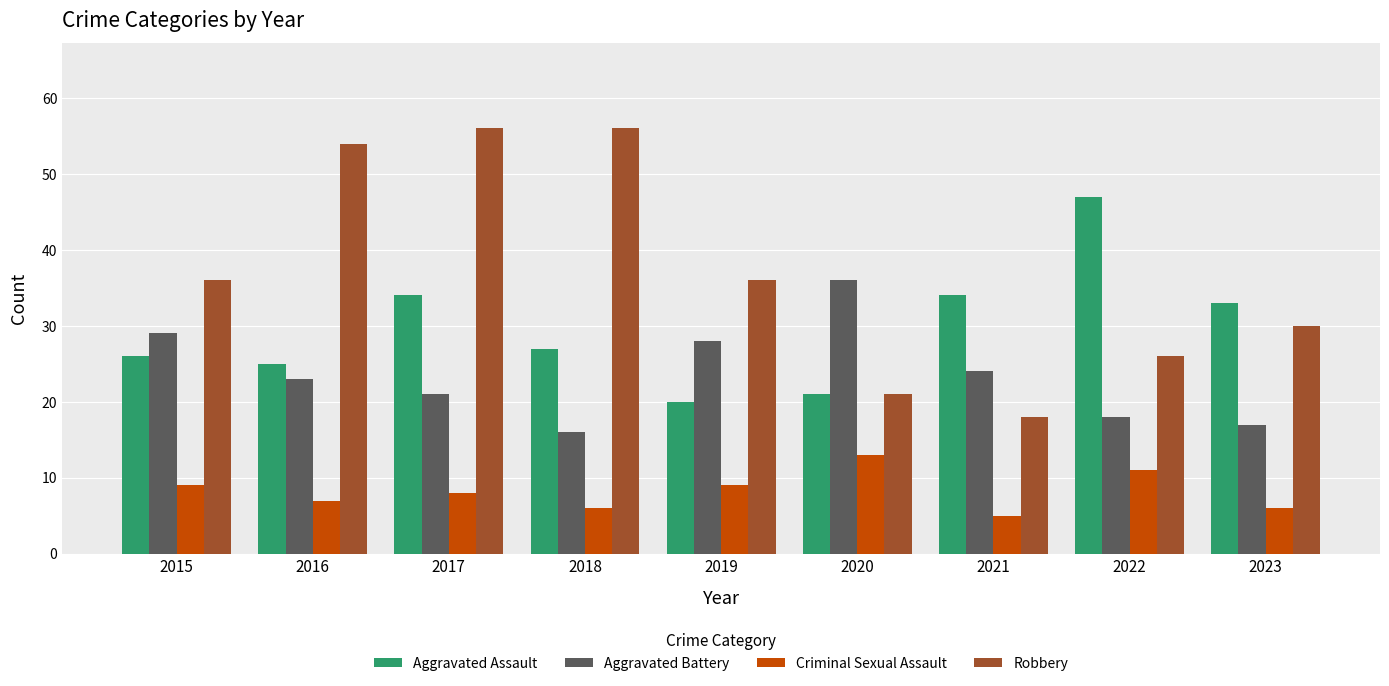

At which label does Aggravated Assault reach its peak?

2022